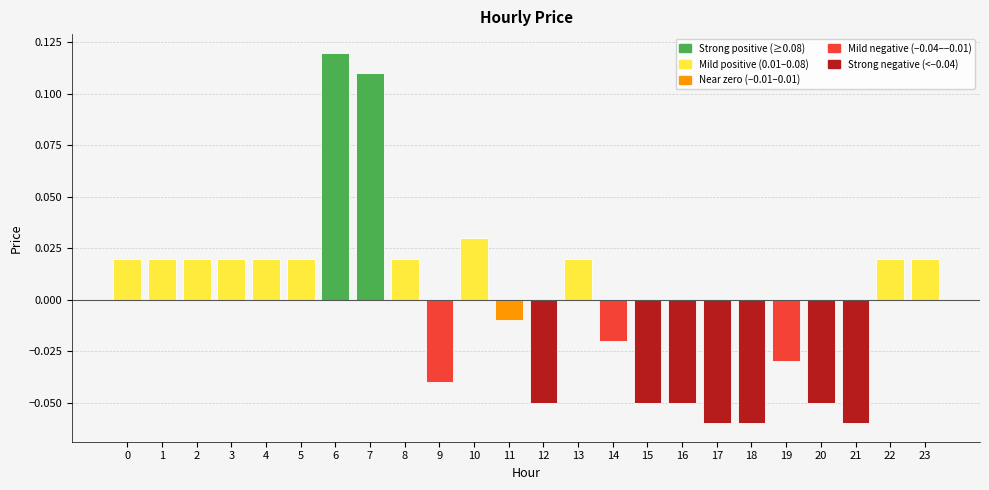

How many positive values are there?

13